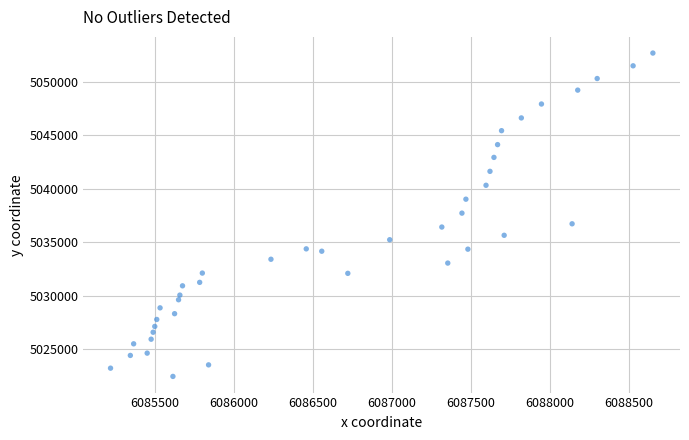

What is the range of Y values (max minus min)?

30255.8